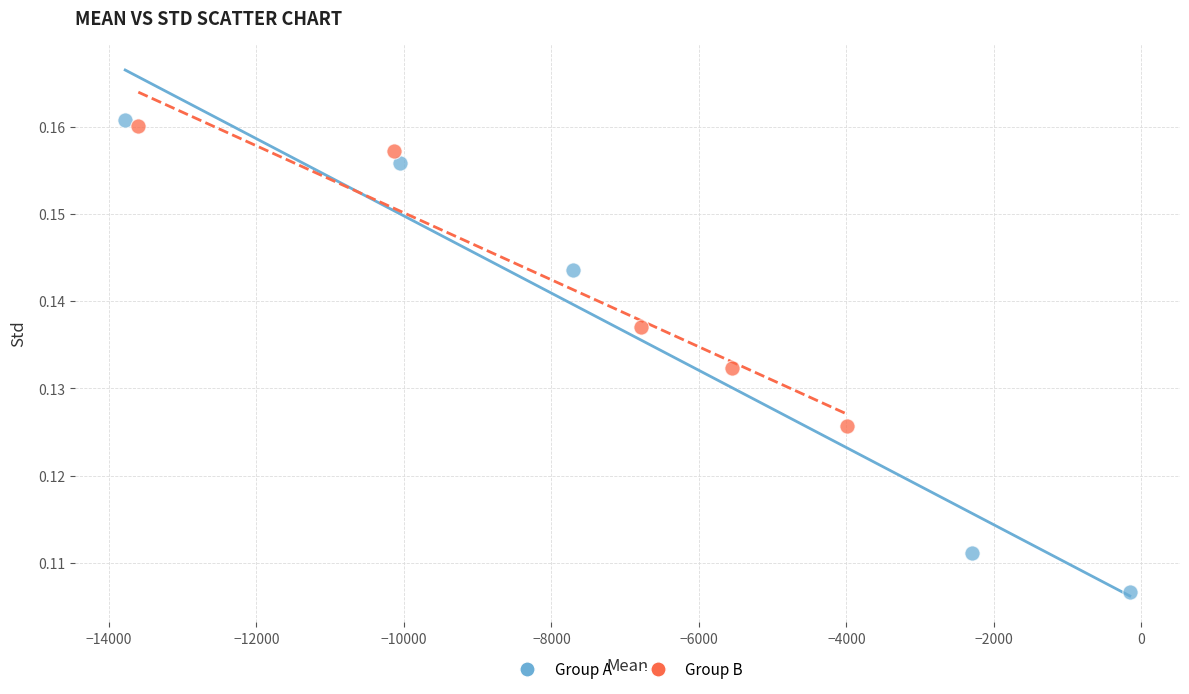

What are all the series names shown in the legend?

Group A, Group B